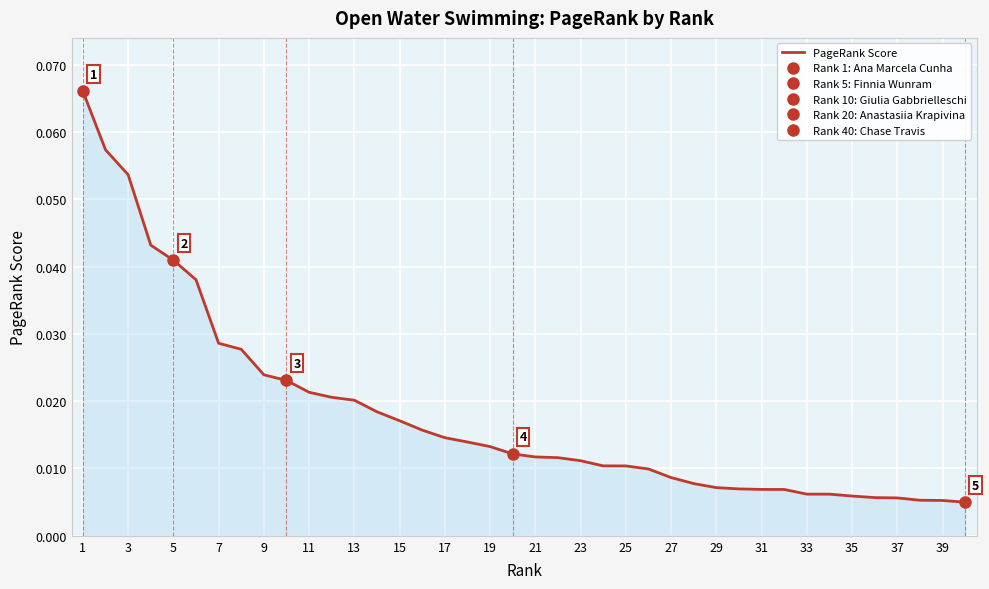

Is it true that the value at 25 is 0.0?

True